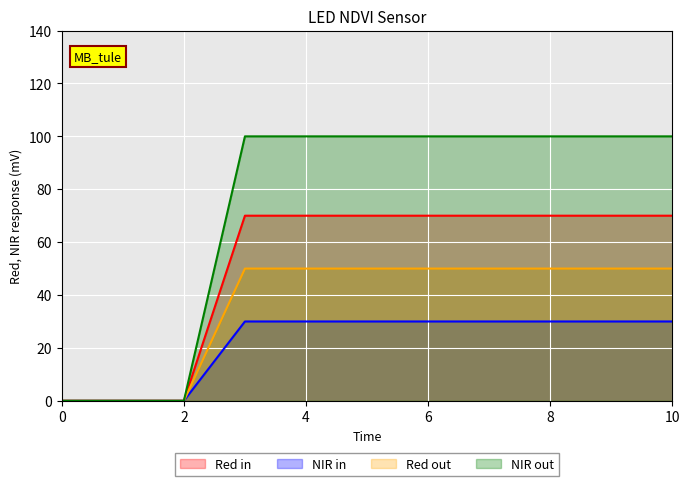

True or false: 2 and 1 cross at least once.

False